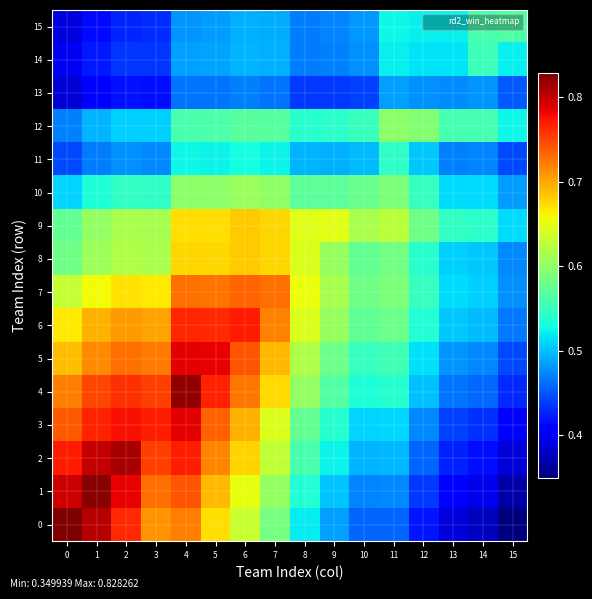

At which category is the sum across all series the highest?

4